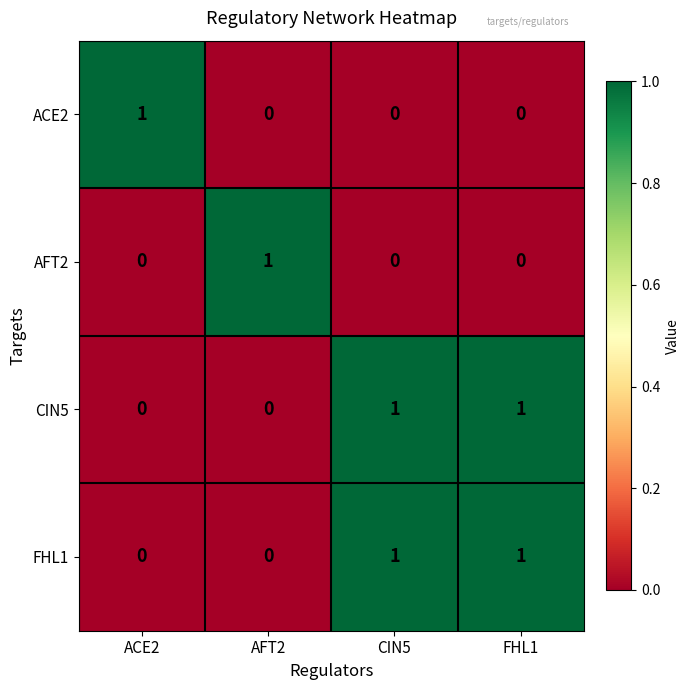

At which label does AFT2 reach its peak?

AFT2